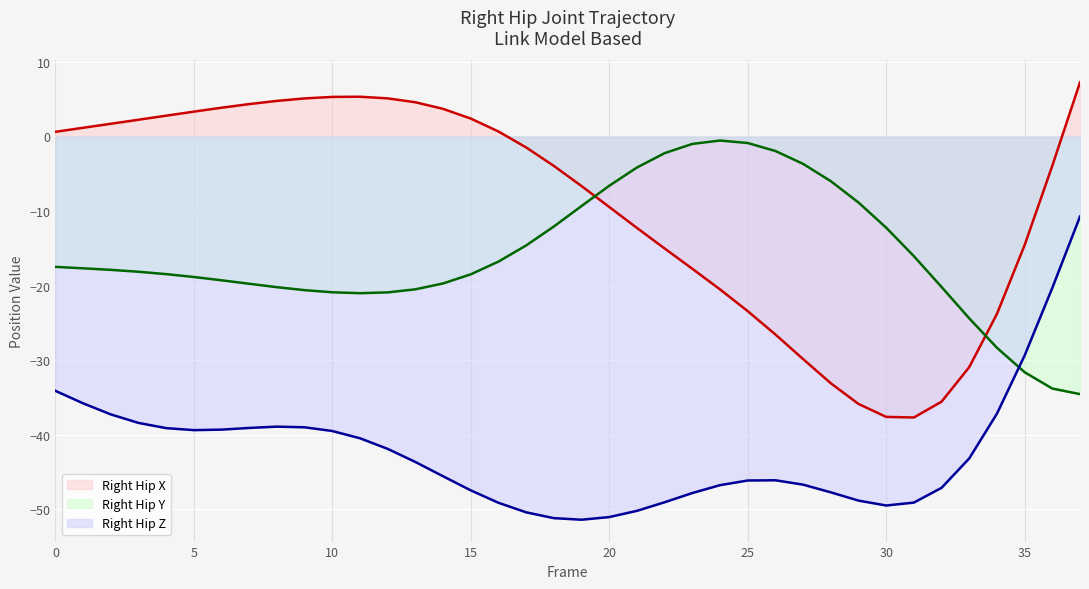

List the series in order of their peak value, highest first.

Right_Hip_X (line), Right_Hip_Y (line), Right_Hip_Z (line)